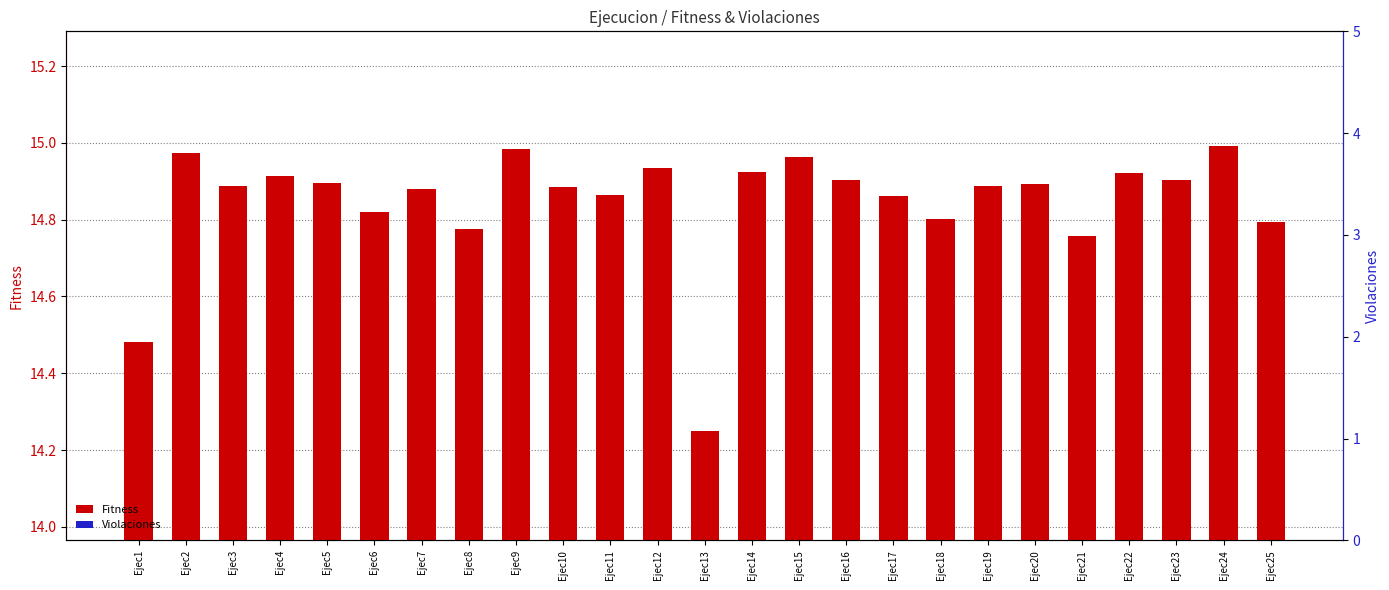

Reading left to right, what are all the values shown in this chart?

Fitness: 14.5	15.0	14.9	14.9	14.9	14.8	14.9	14.8	15.0	14.9	14.9	14.9	14.2	14.9	15.0	14.9	14.9	14.8	14.9	14.9	14.8	14.9	14.9	15.0	14.8
Violaciones: 0.0	0.0	0.0	0.0	0.0	0.0	0.0	0.0	0.0	0.0	0.0	0.0	0.0	0.0	0.0	0.0	0.0	0.0	0.0	0.0	0.0	0.0	0.0	0.0	0.0